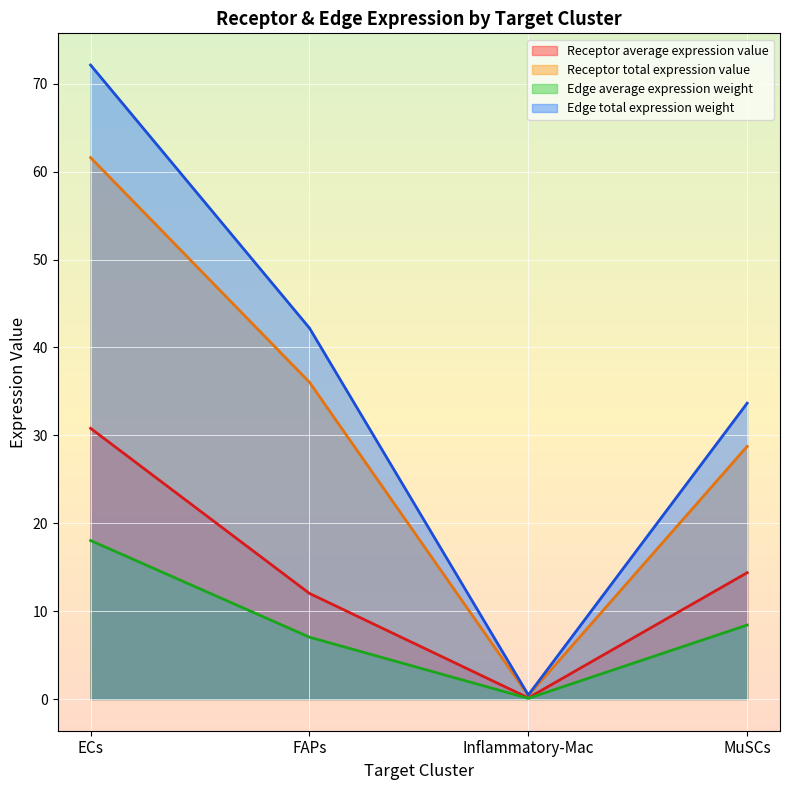

How many data points in Receptor total expression value are above 36?

2